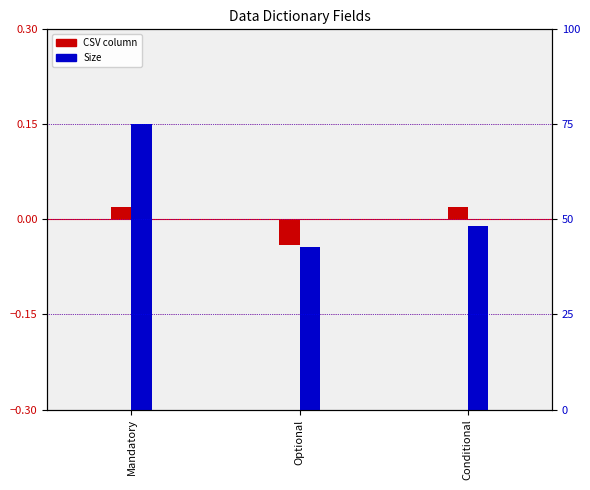

Reading left to right, what are all the values shown in this chart?

CSV column: Mandatory=0.0	Optional=-0.0	Conditional=0.0
Size: Mandatory=75.0	Optional=42.9	Conditional=48.2